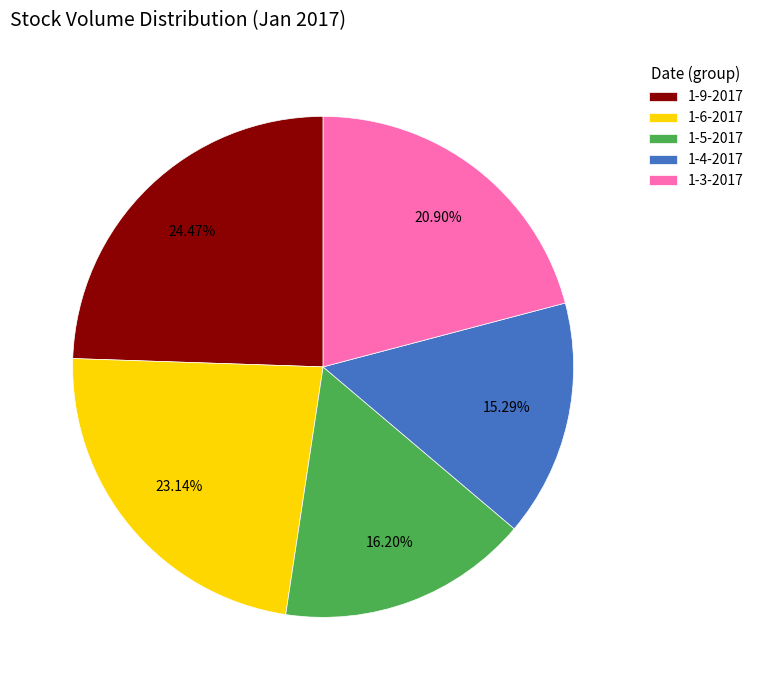

What percentage do 1-3-2017 and 1-4-2017 together represent?

36.2%